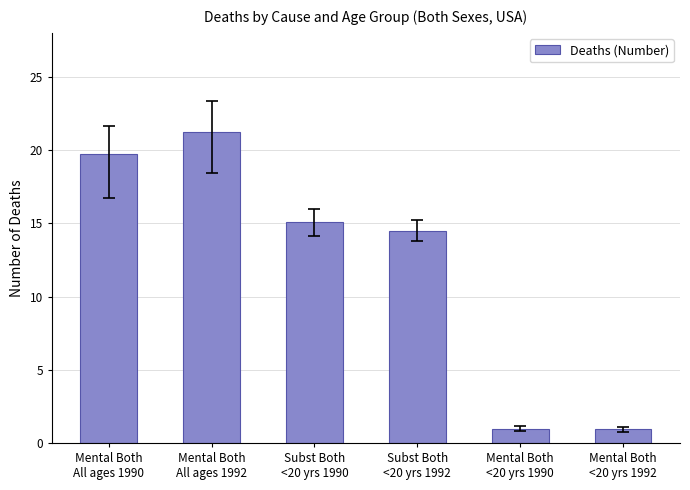

What is the smallest value displayed?

1.0